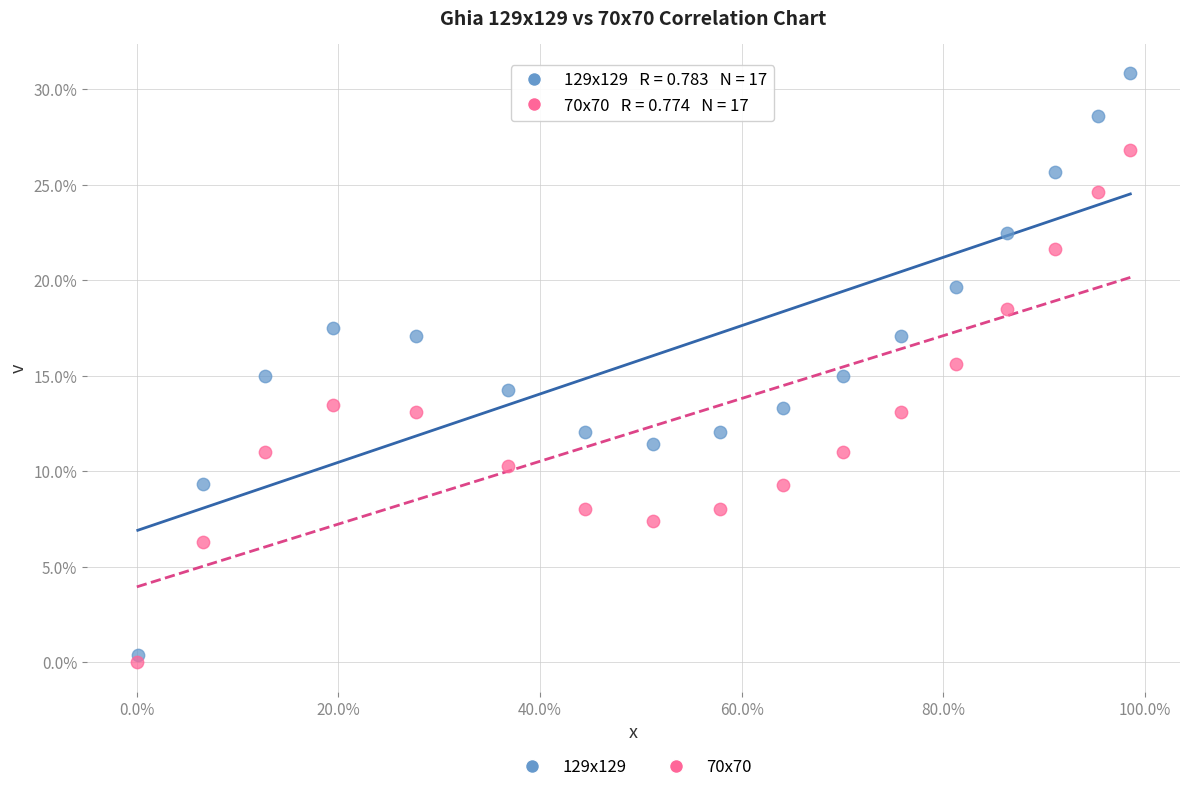

What are all the series names shown in the legend?

129x129, 70x70